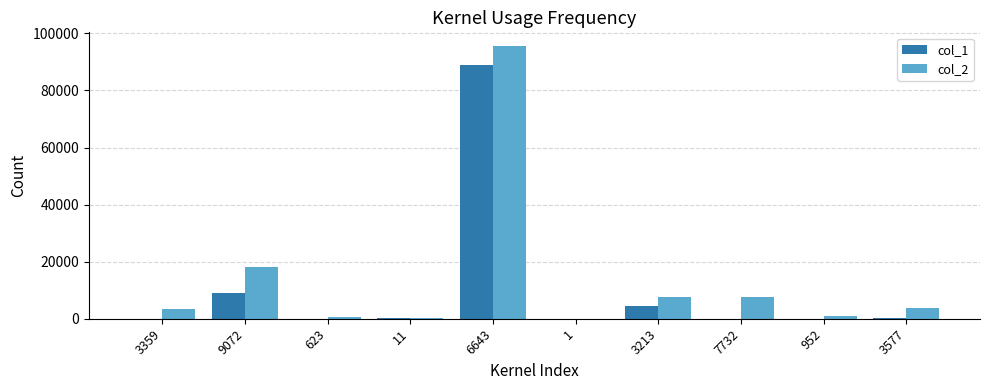

The value of col_2 at 9072 is 30282. True or false?

False